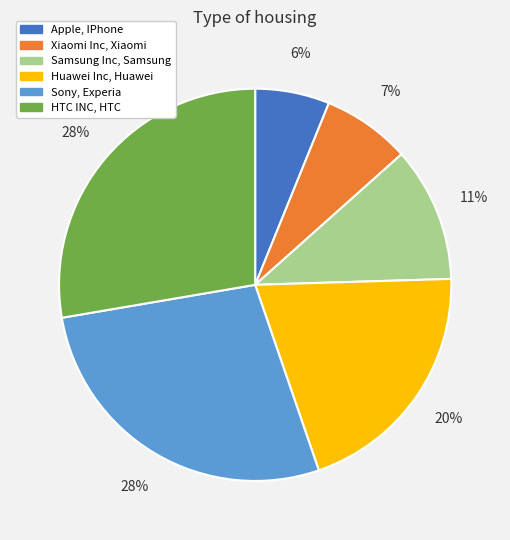

What is the smallest slice in the pie chart?

Apple, IPhone